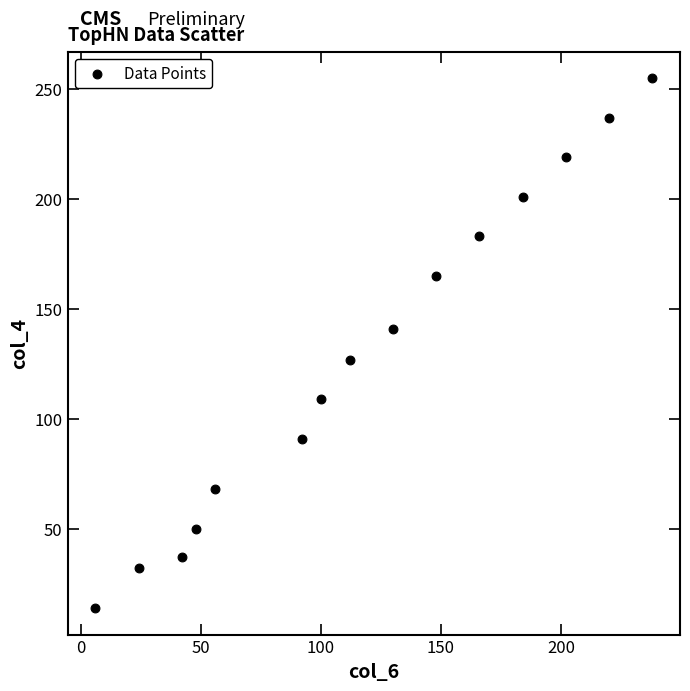

What is the range of Y values (max minus min)?

241